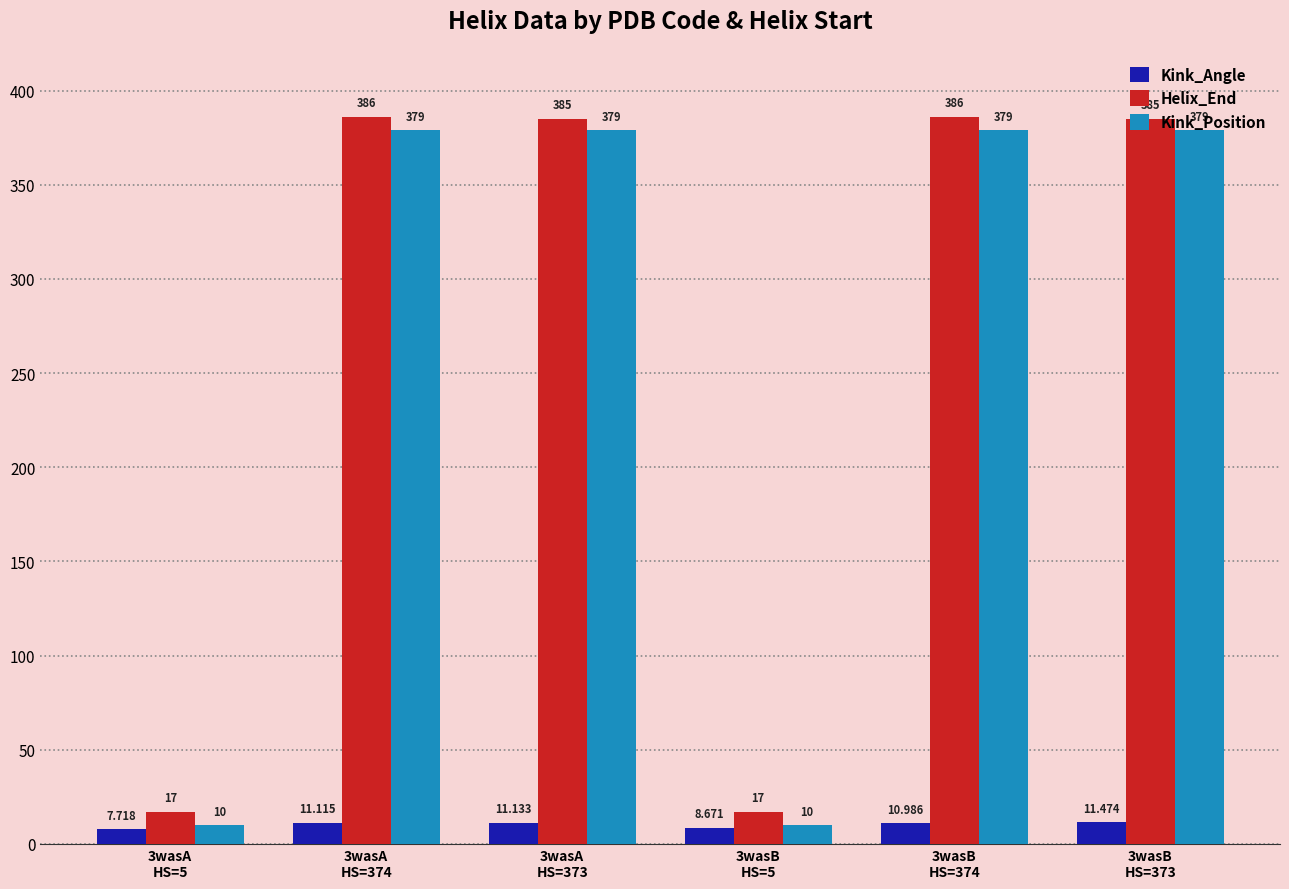

What is the average value of the Kink_Angle series?

10.2